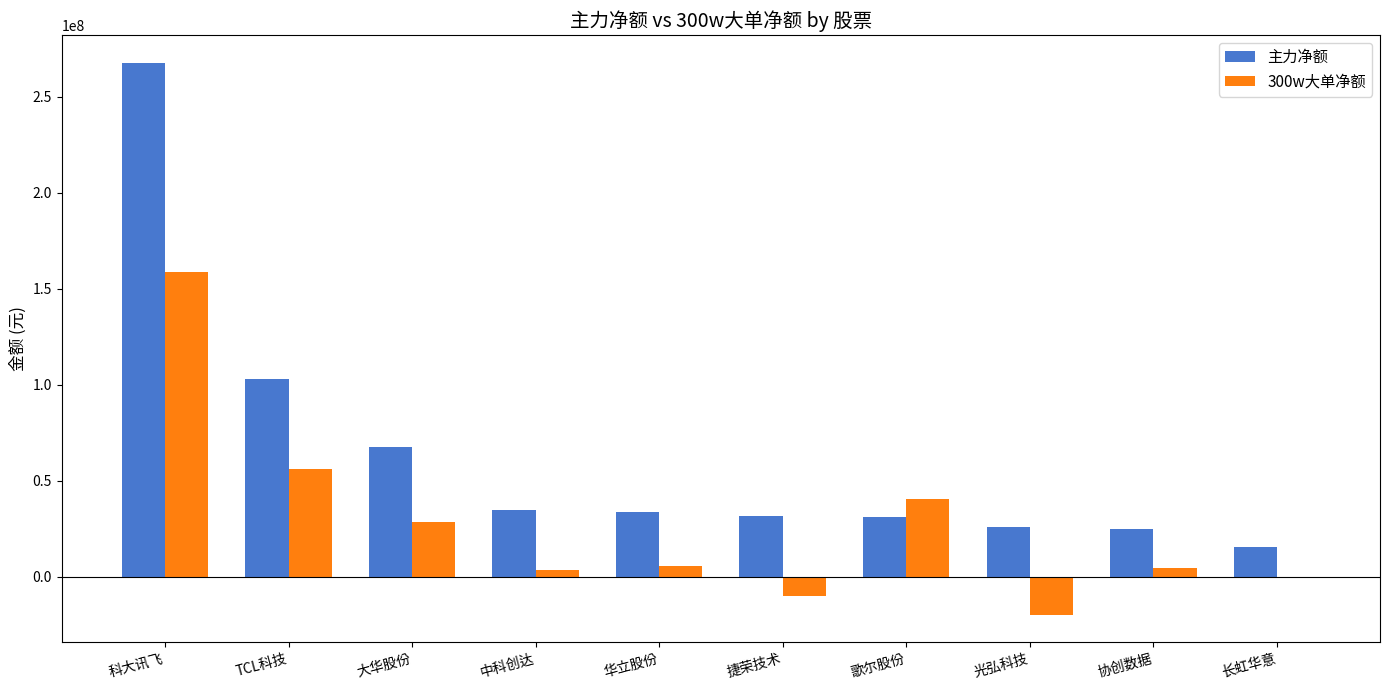

Does the chart contain stacked bars?

No